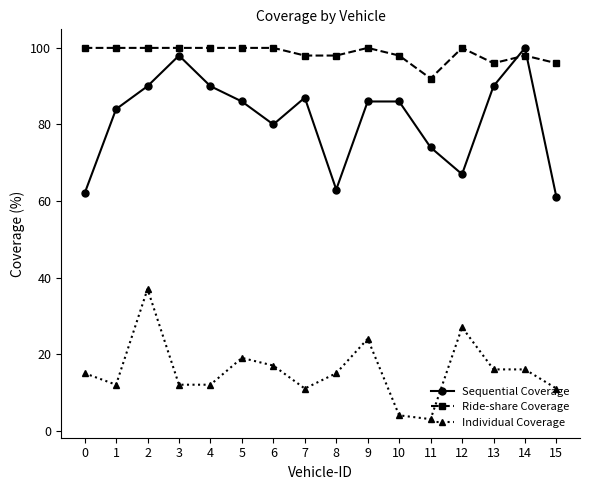

At which label is Individual Coverage closest to 20?

5